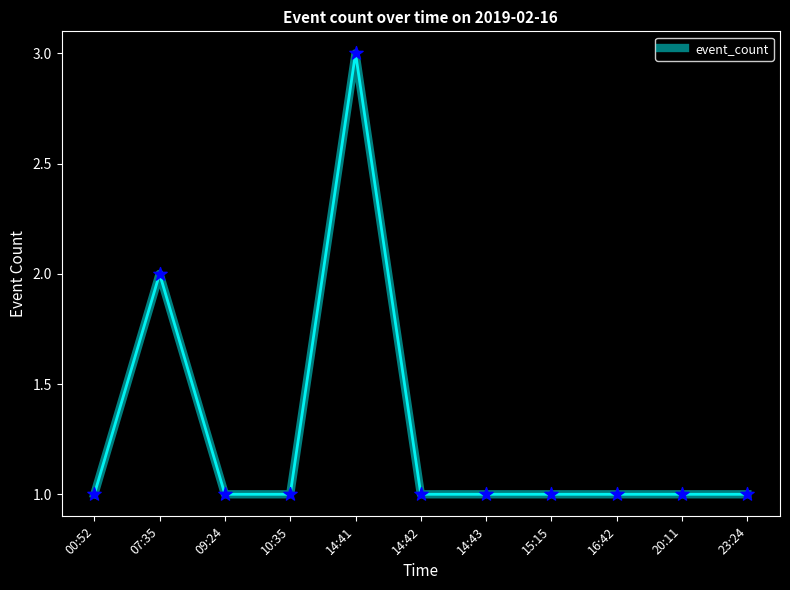

Between 07:35 and 14:42, which is larger?

07:35